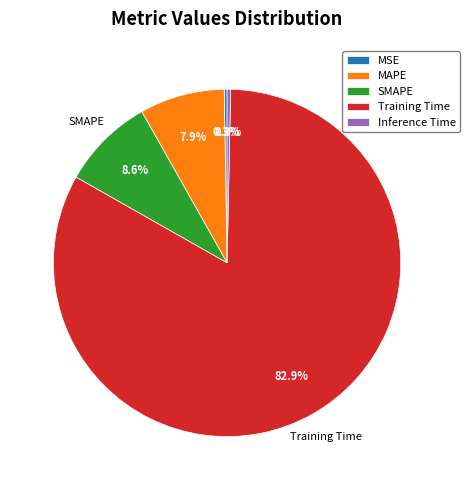

Does MAPE account for over 50% of the chart?

No